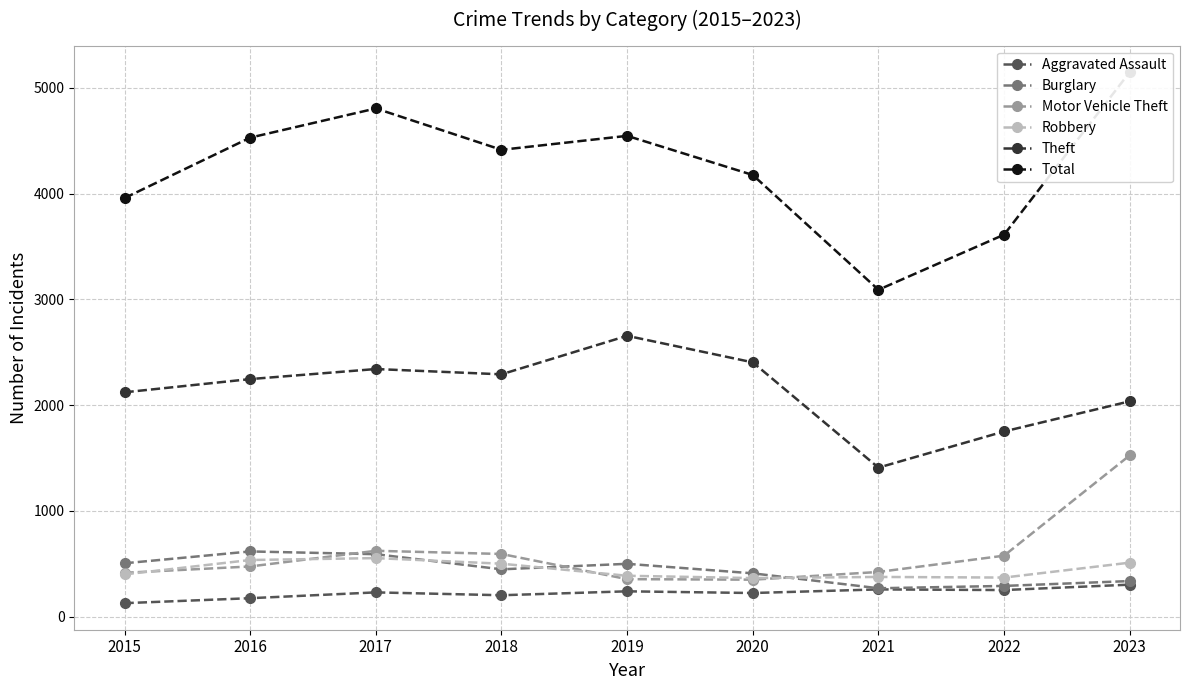

Reading right to left, transcribe all the data shown in this chart.

Aggravated Assault: 303	252	258	224	240	203	230	175	128
Burglary: 337	291	269	410	500	448	591	617	505
Motor Vehicle Theft: 1525	577	423	350	355	593	623	475	415
Robbery: 511	370	376	365	387	501	554	536	400
Theft: 2036	1751	1409	2404	2655	2291	2341	2246	2121
Total: 5147	3611	3090	4175	4545	4413	4804	4528	3957